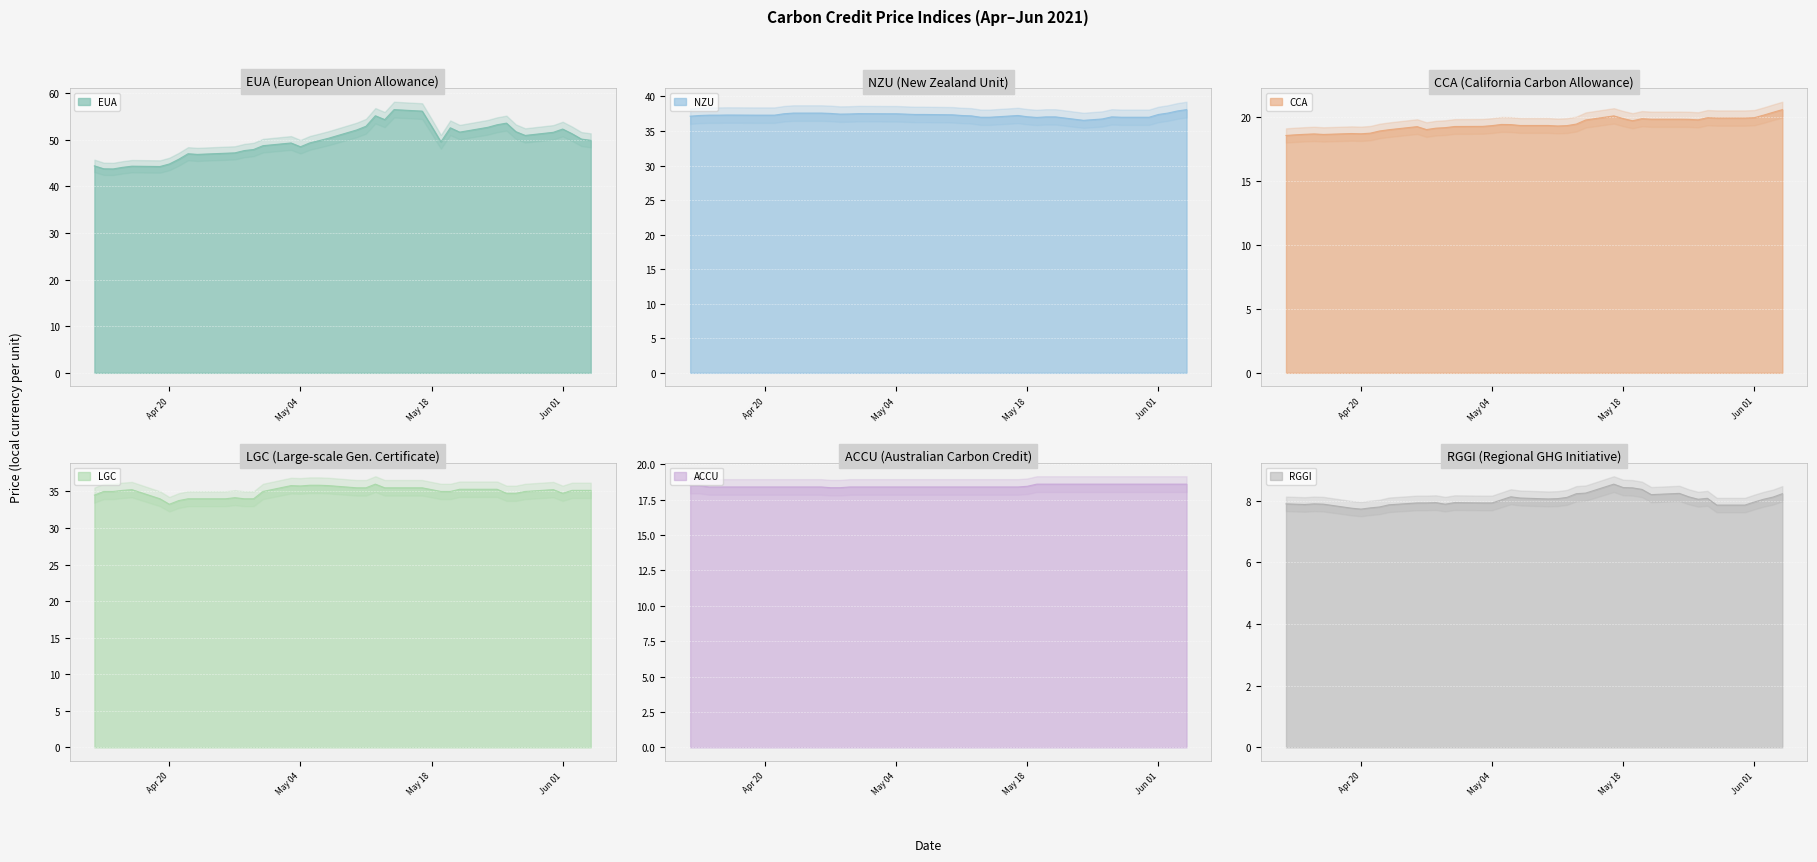

At which category is the sum across all series the highest?

2021-05-17